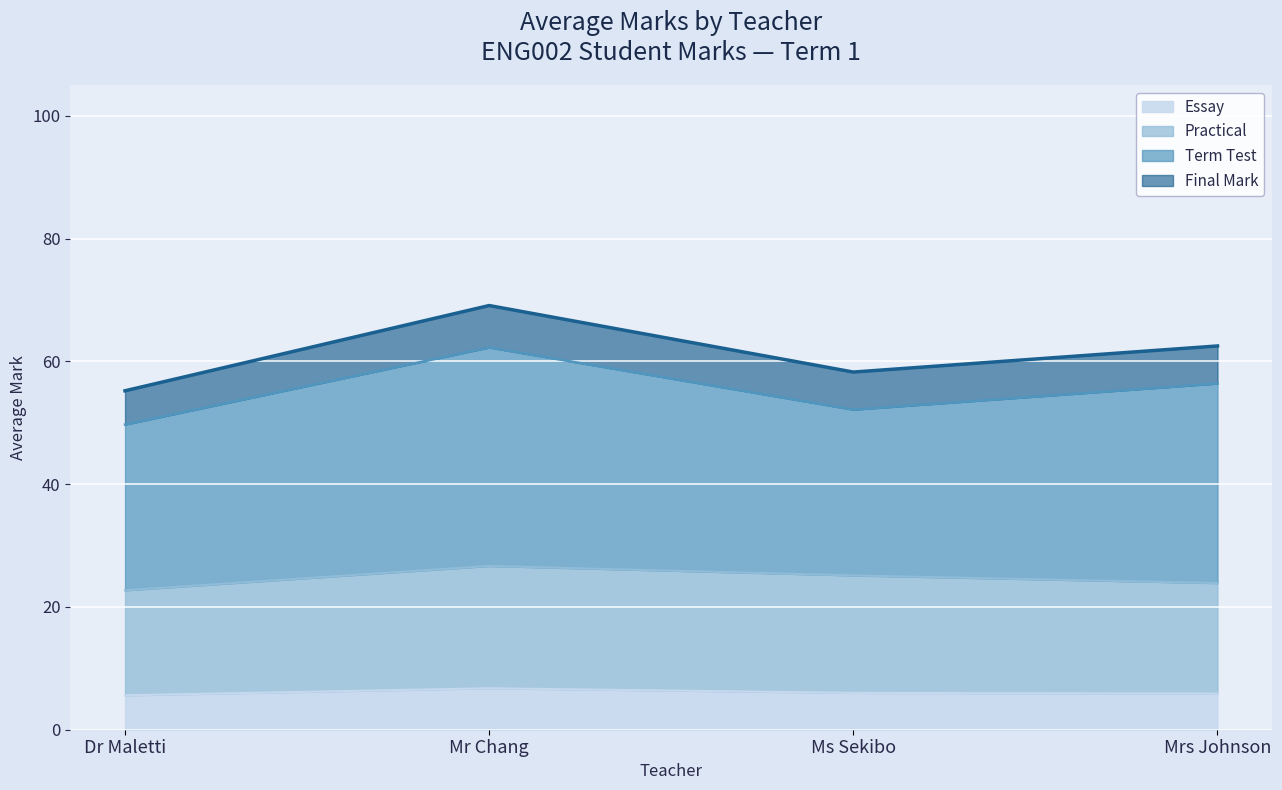

True or false: Essay and Term Test intersect in this chart.

False